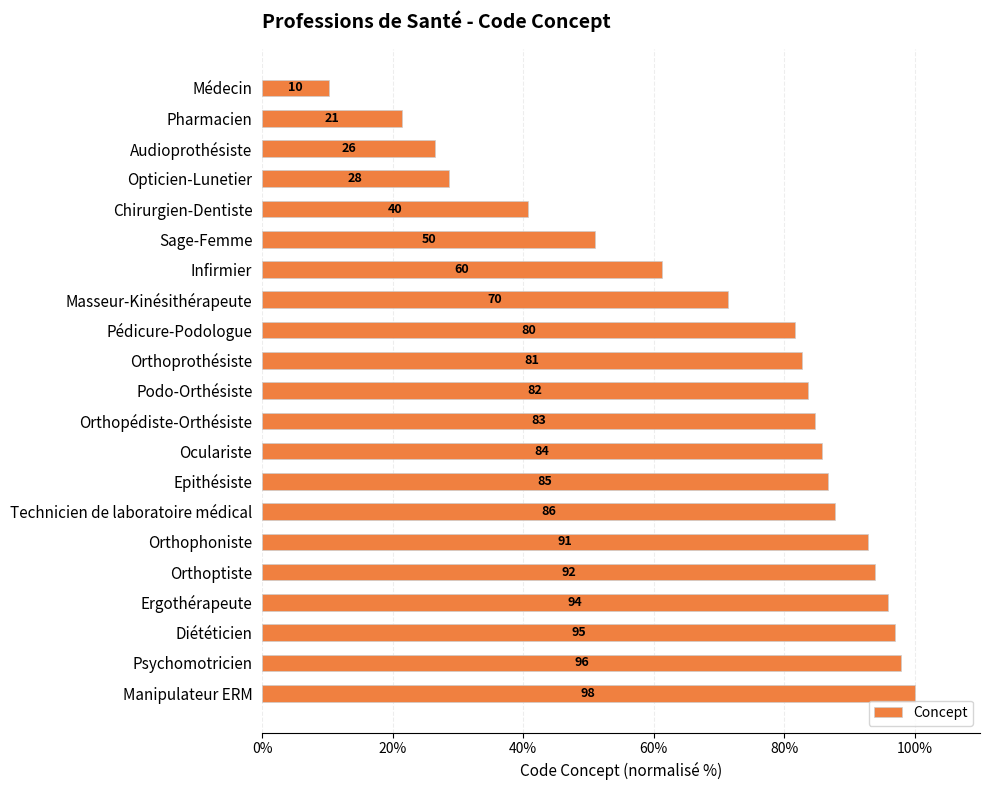

How many bars are there in total?

21